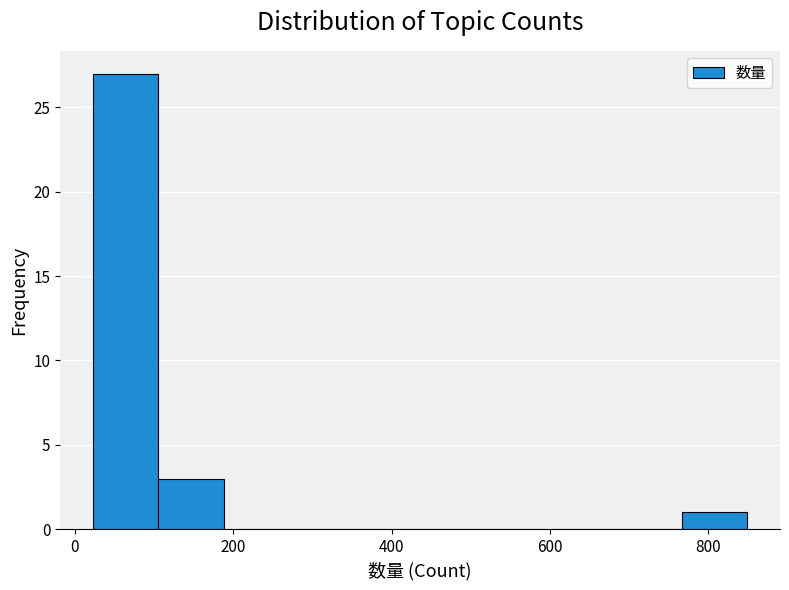

Reading left to right, list every bar in this chart as the range it spans on the x-axis followed by its height. Neither the bar edges nor the heights are printed on the chart, so give them approximately, as read against the axes.

20 to 100: 27
100 to 180: 3
180 to 280: 0
280 to 360: 0
360 to 440: 0
440 to 520: 0
520 to 600: 0
600 to 680: 0
680 to 760: 0
760 to 840: 1